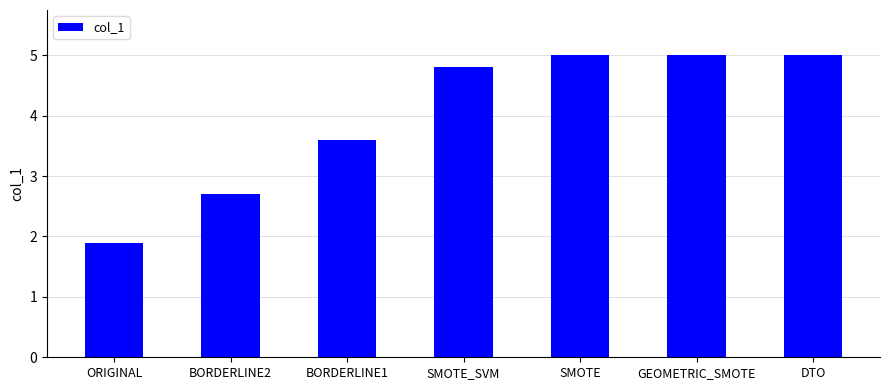

Which has a higher value, DTO or SMOTE_SVM?

DTO